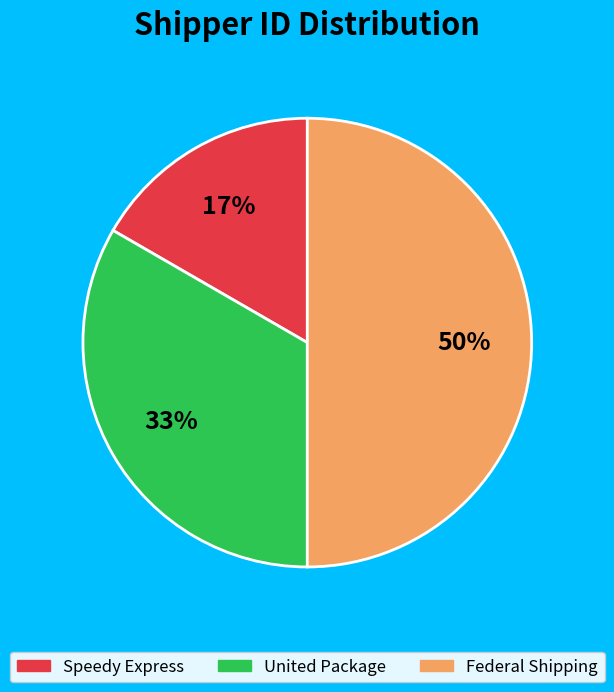

Rank the categories by value from lowest to highest.

Speedy Express, United Package, Federal Shipping